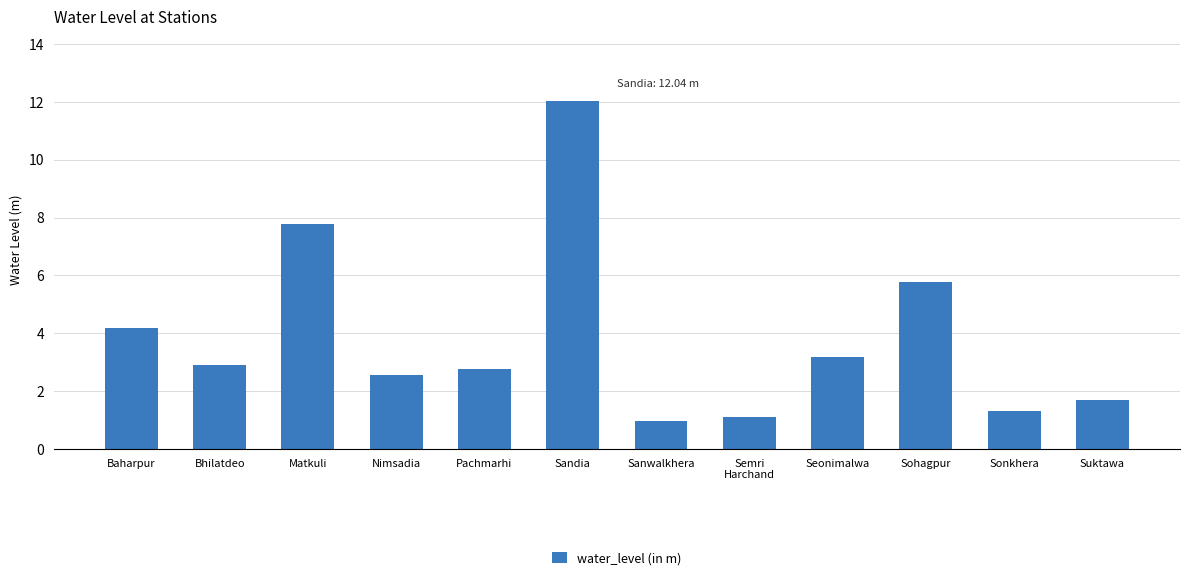

The value at Semri
Harchand is 1.1. True or false?

True